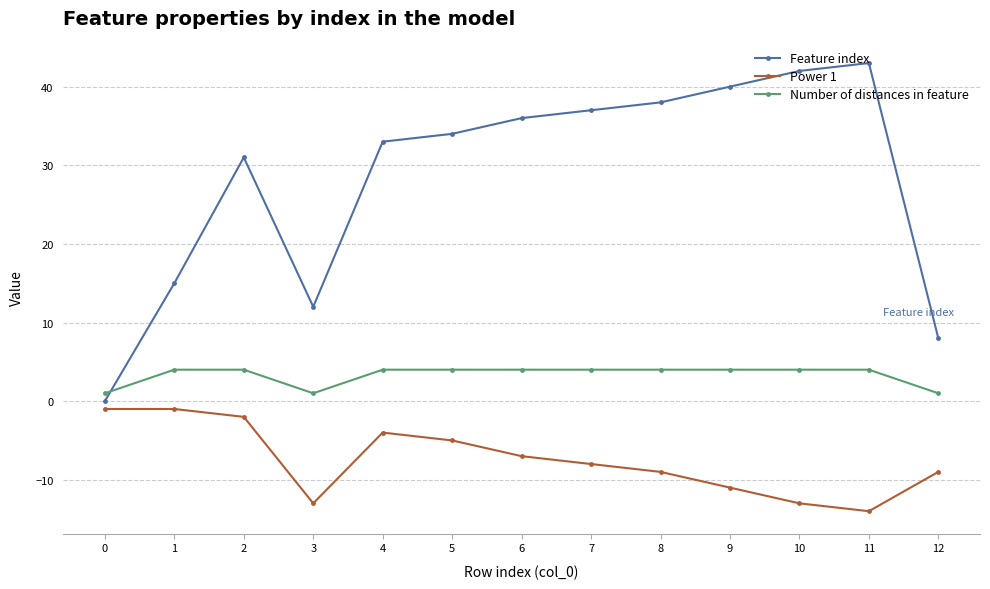

How many Number of distances in feature values are between 4 and 5?

10